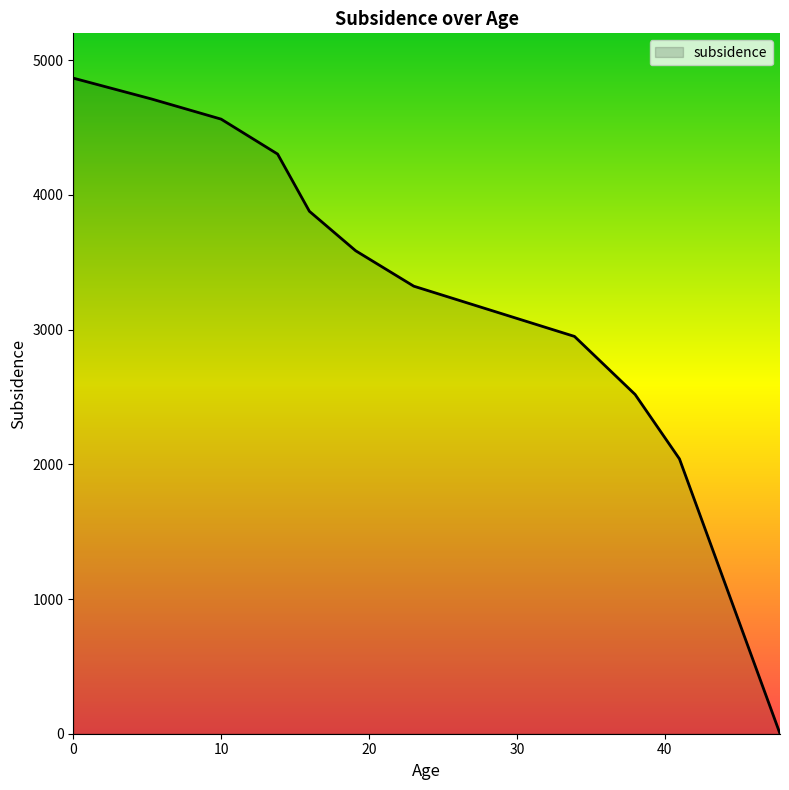

What is the difference between the maximum and minimum values?

4867.4